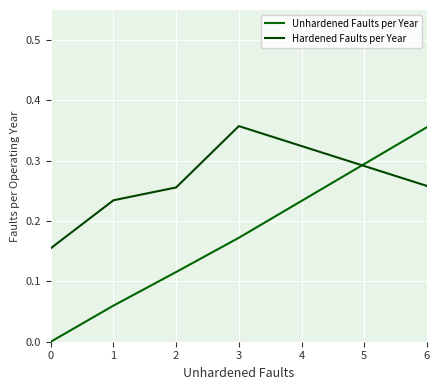

Does the chart have visible grid lines?

Yes